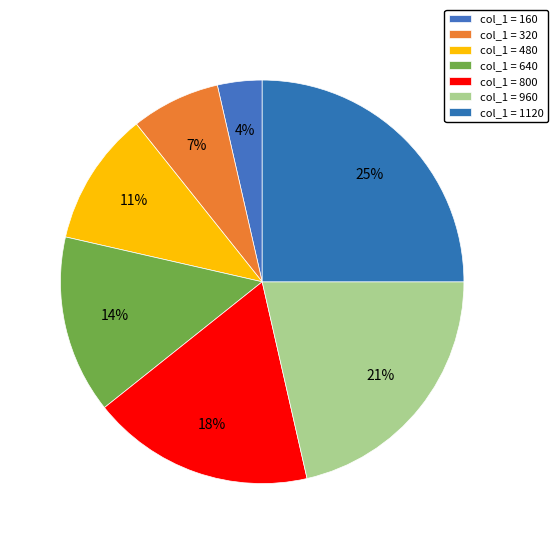

Does any single category account for the majority?

No